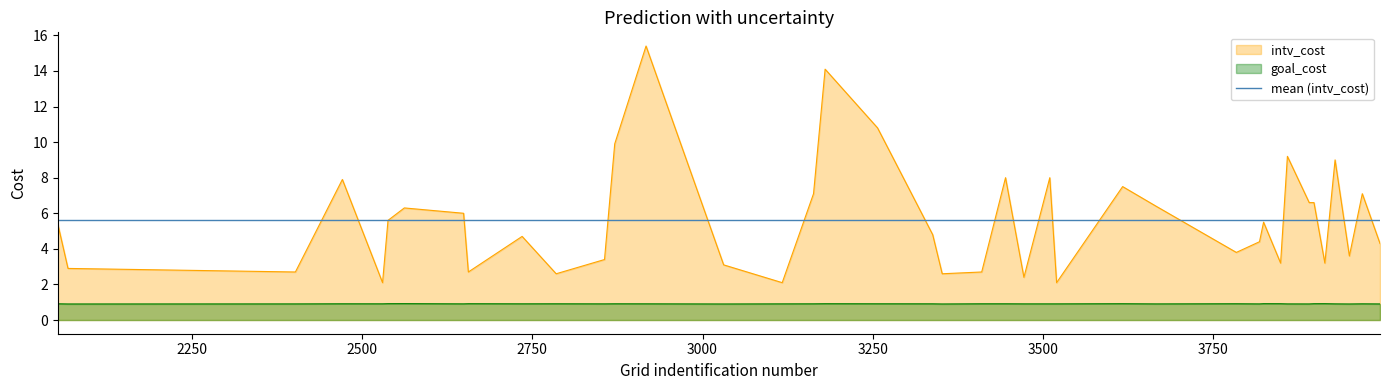

Which series has the widest spread of values?

intv_cost